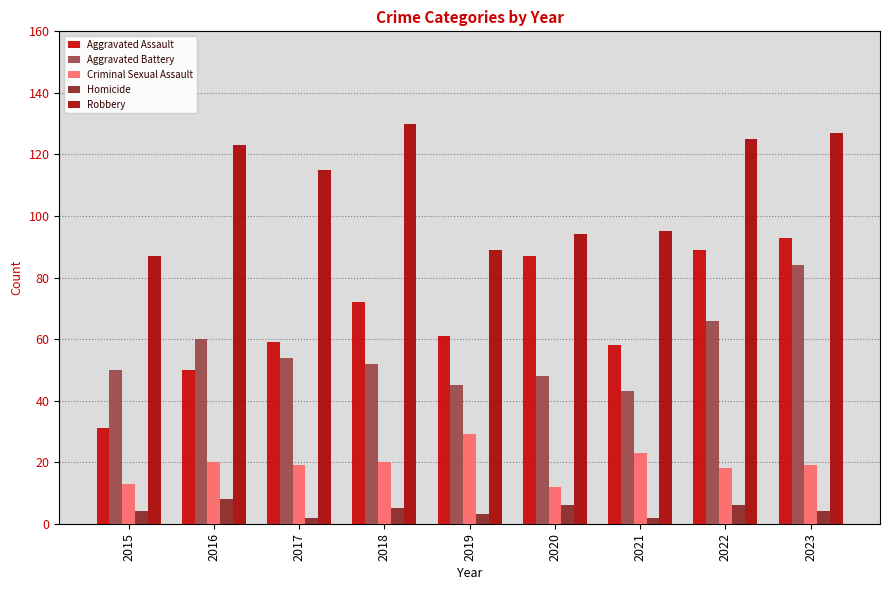

How many data points does each series have?

9